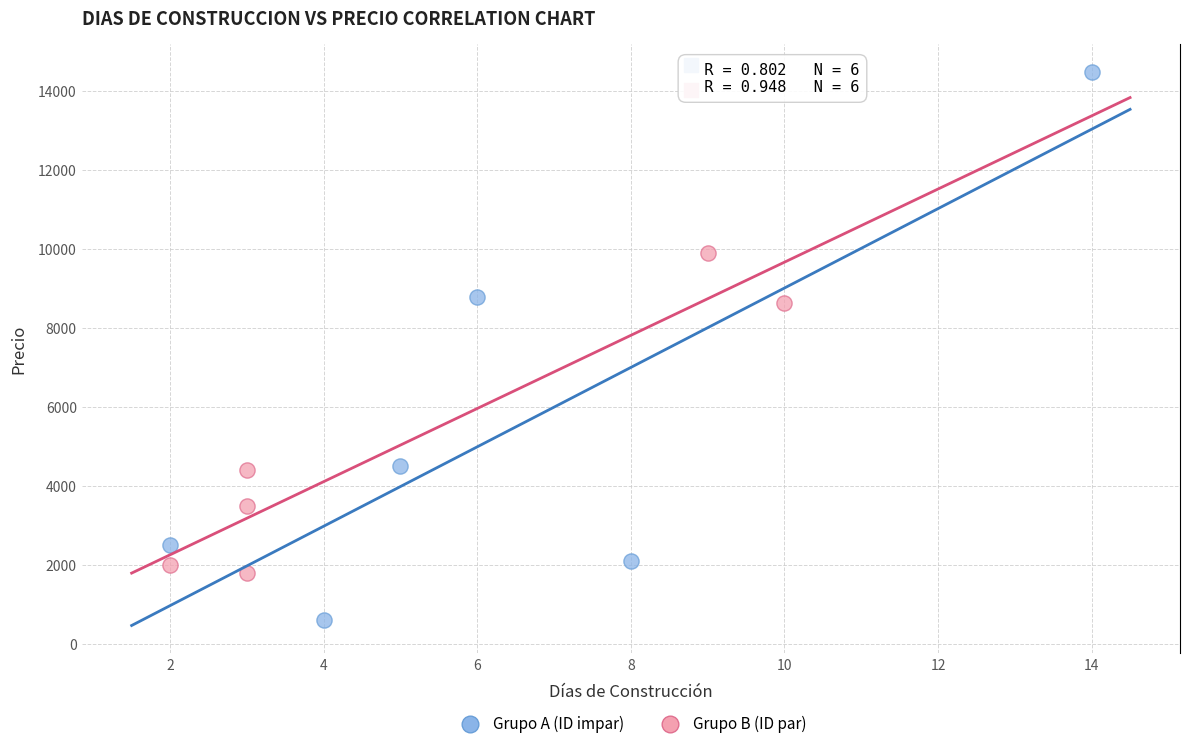

Which series contains the lowest Y value?

Grupo A (ID impar)